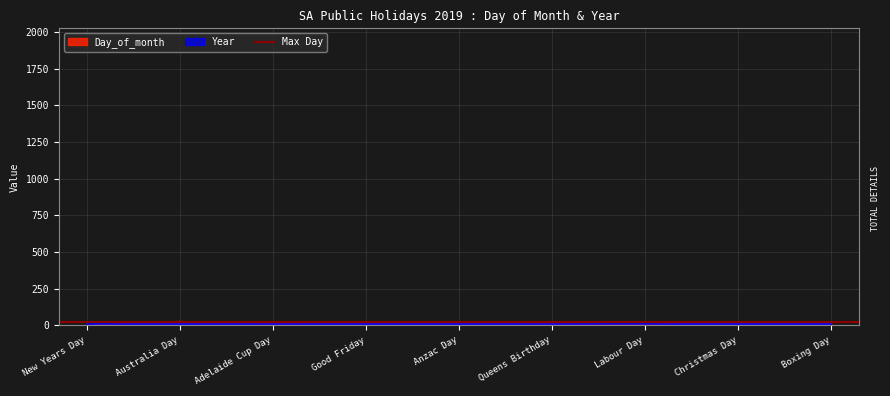

Reading left to right, extract all data points from this chart.

1	28	11	19	25	10	7	25	26